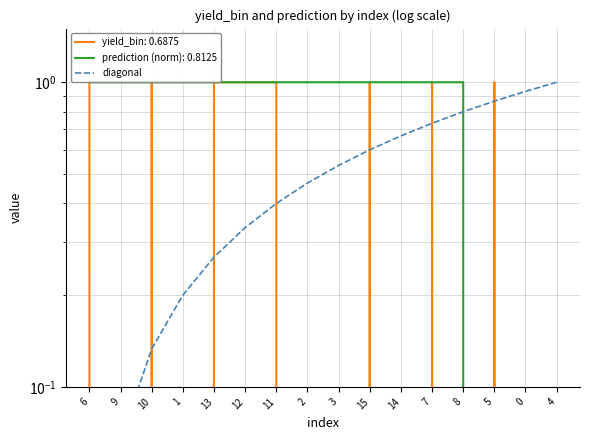

True or false: the data has more than 1 interior local peaks.

False